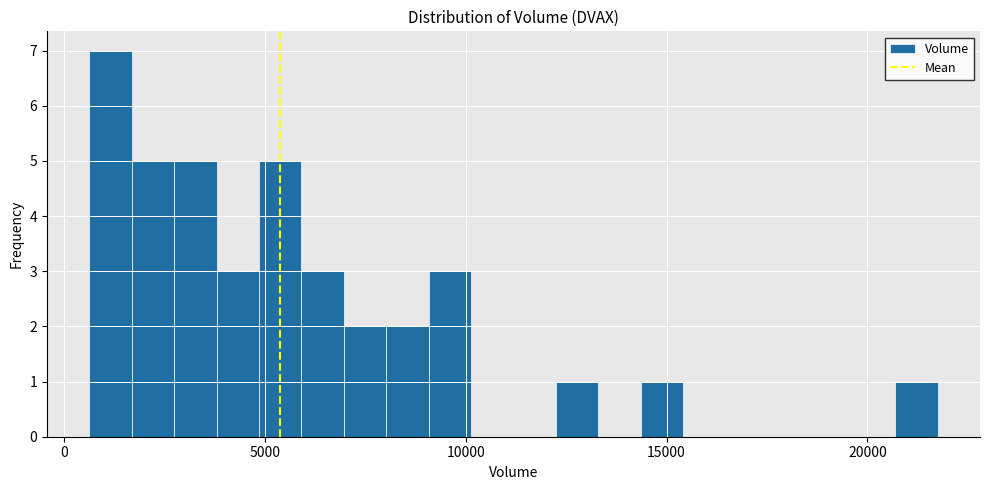

Around what value on the x-axis is the tallest bar? Give the approximate position of its centre, as read against the axis.

1000